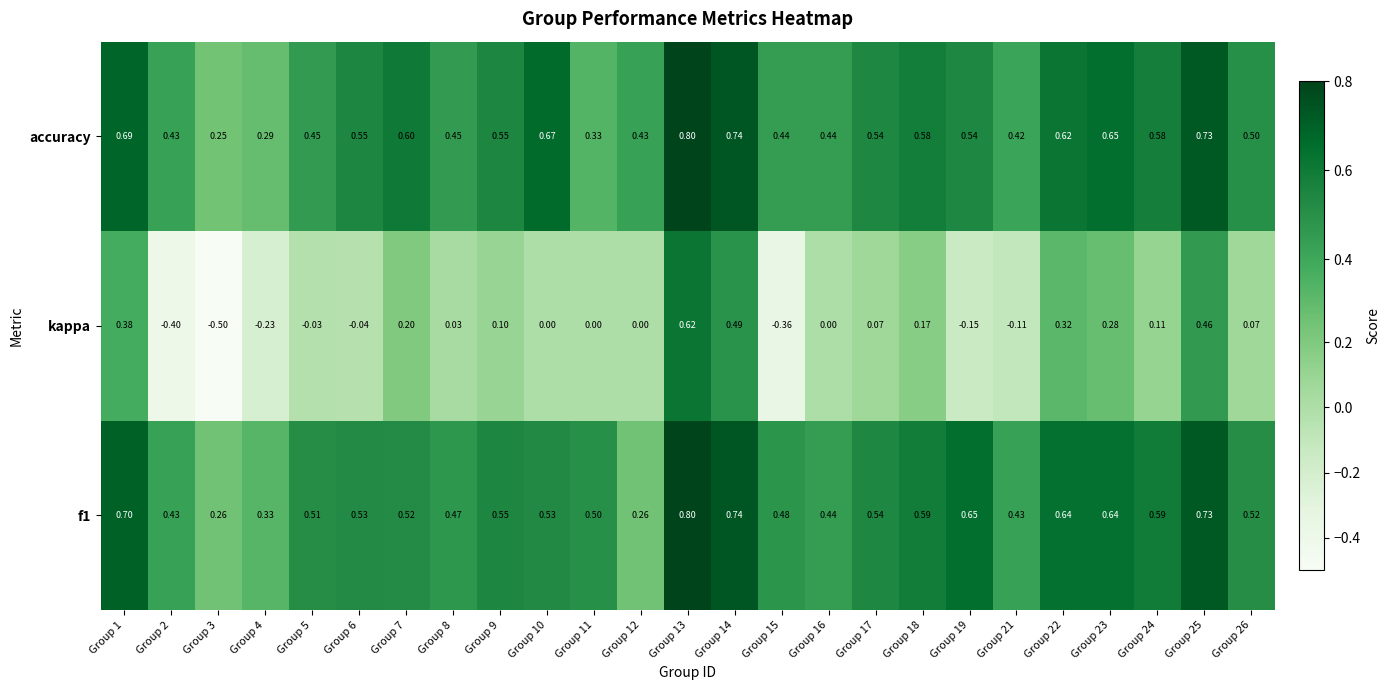

What is the total value across all series at Group 10?

1.2